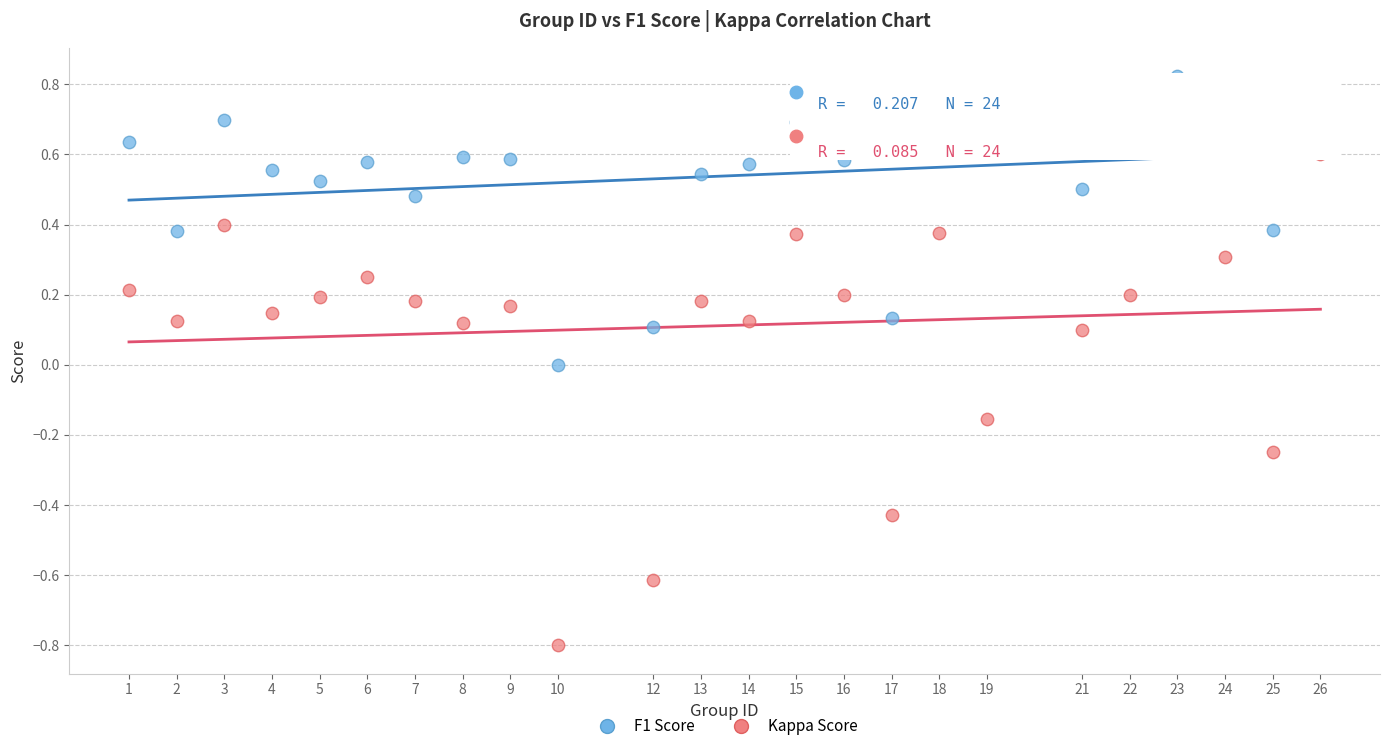

Which series has the widest spread of Y values?

Kappa Score